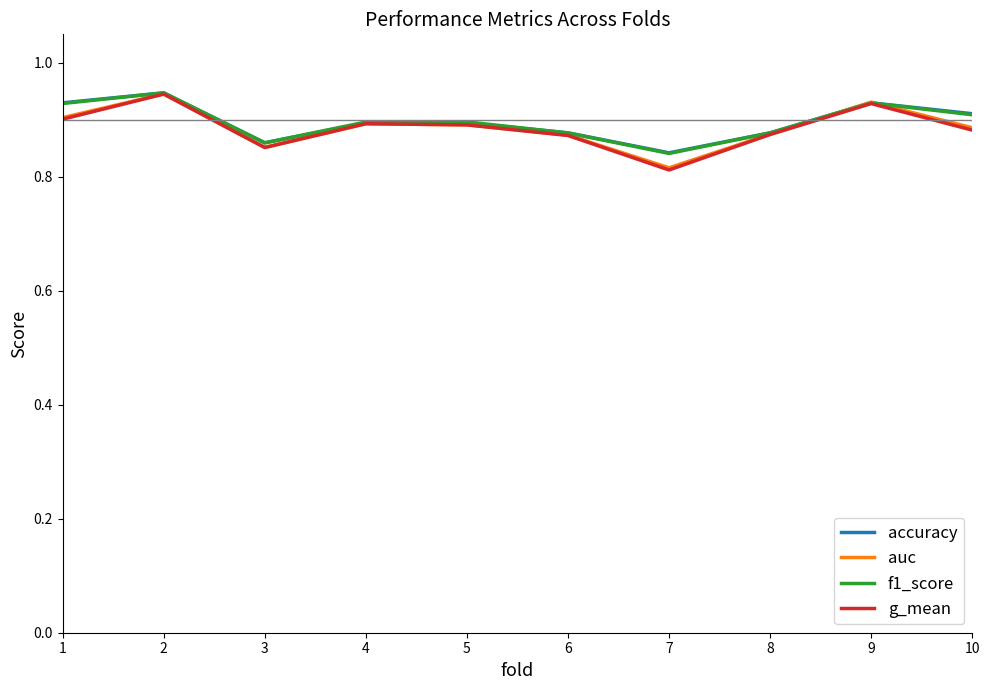

At how many categories does at least one series exceed 0?

10